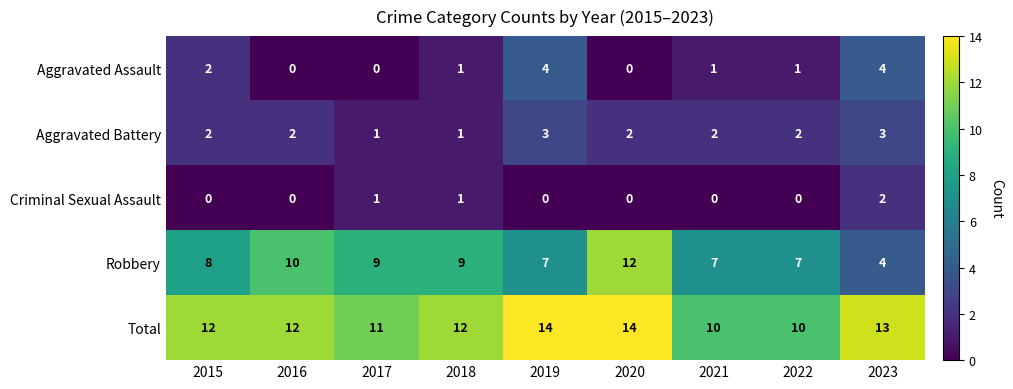

How many distinct data groups are displayed?

5